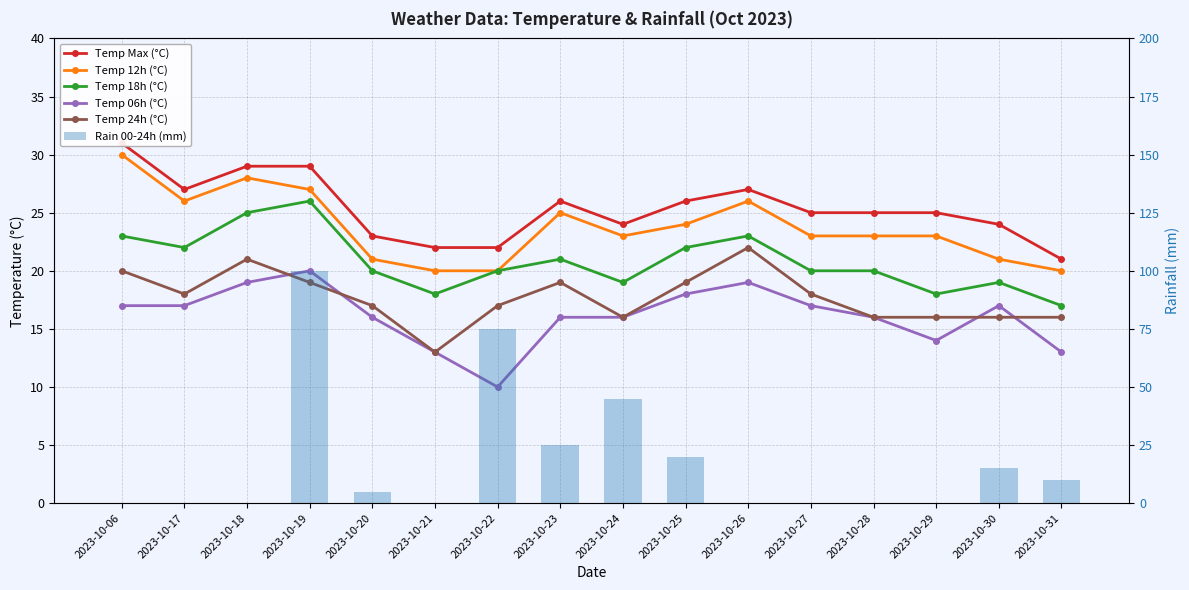

Is it true that Temp 06h (°C) equals 4 at 2023-10-20?

False